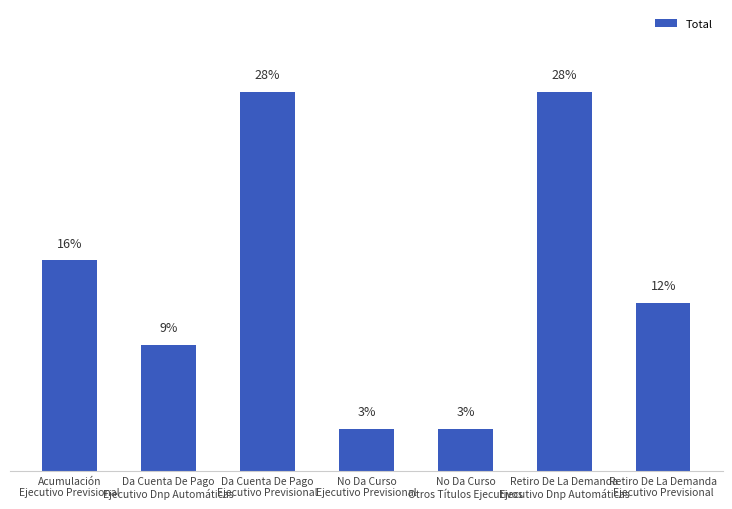

List the labels in order of value, largest first.

Da Cuenta De Pago
Ejecutivo Previsional, Retiro De La Demanda
Ejecutivo Dnp Automáticas, Acumulación
Ejecutivo Previsional, Retiro De La Demanda
Ejecutivo Previsional, Da Cuenta De Pago
Ejecutivo Dnp Automáticas, No Da Curso
Ejecutivo Previsional, No Da Curso
Otros Títulos Ejecutivos